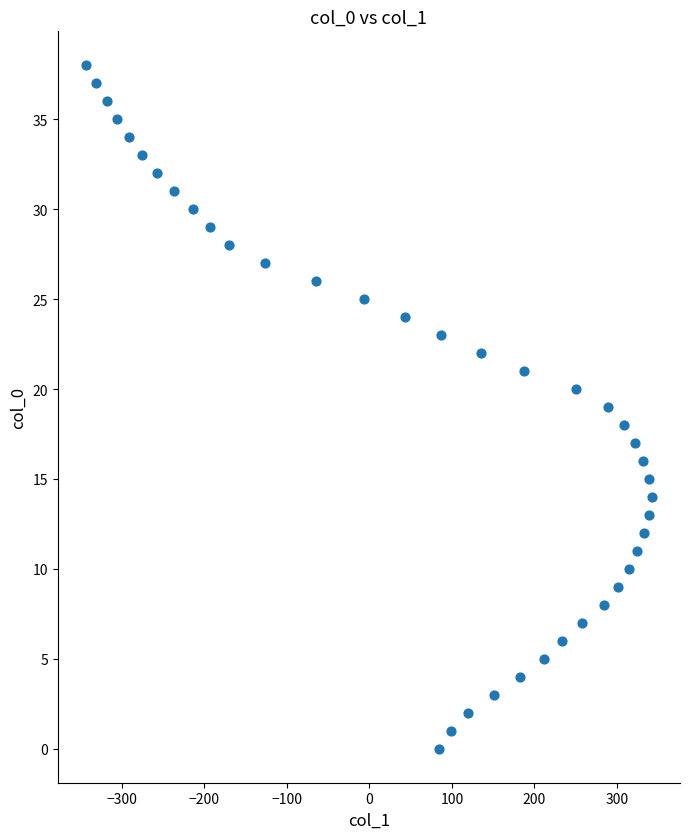

What is the range of X values (max minus min)?

685